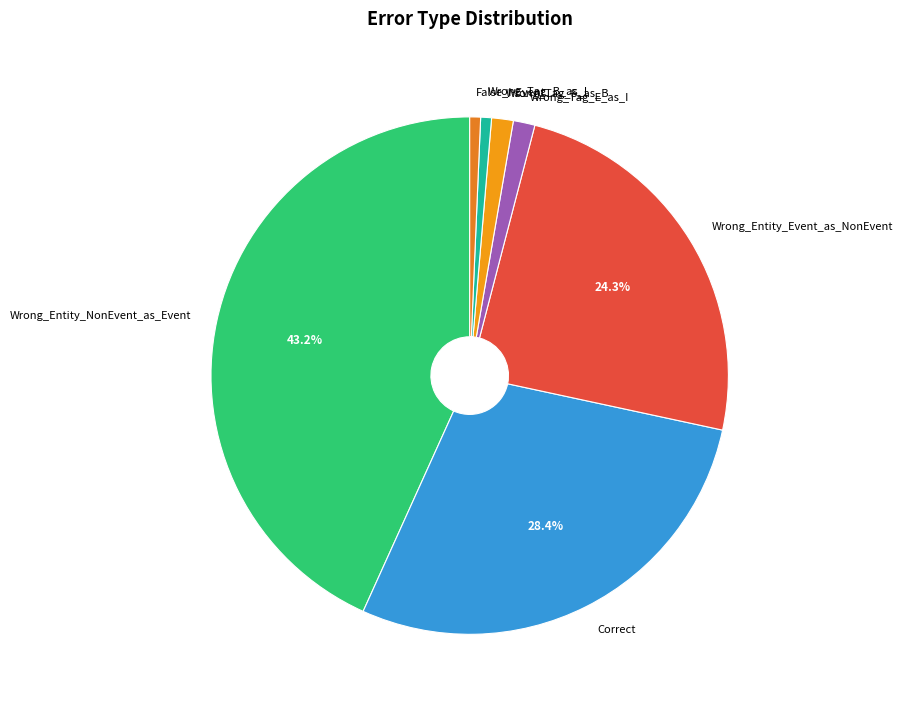

How many segments does this pie chart have?

7